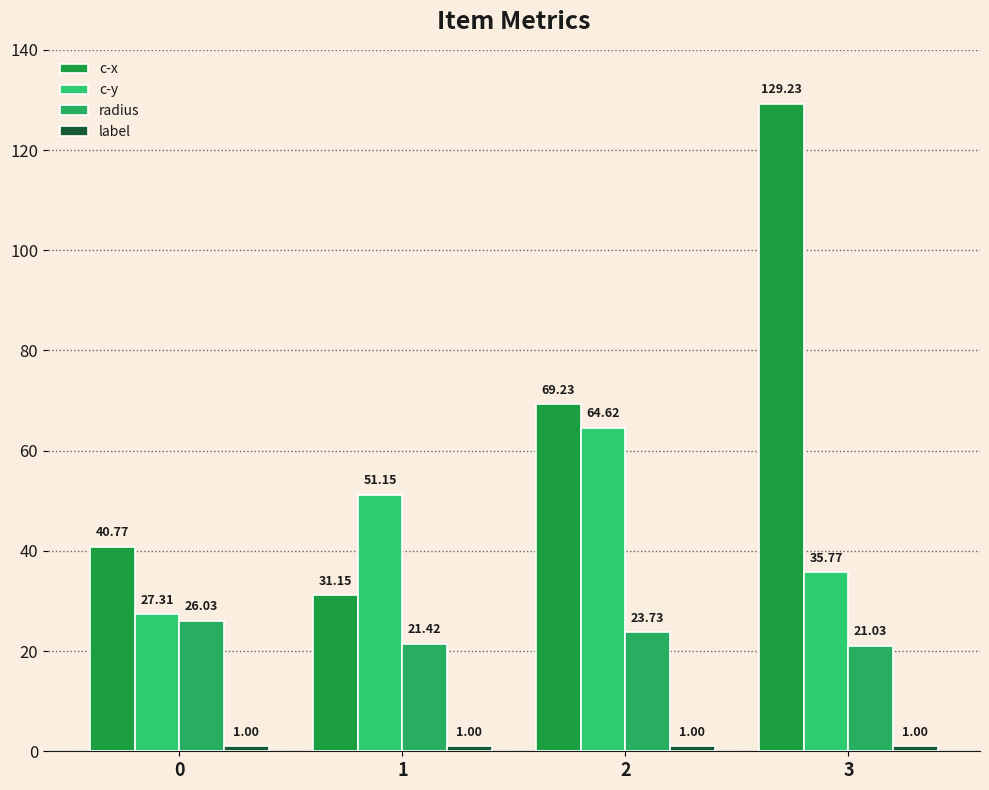

How many data points does each series have?

4